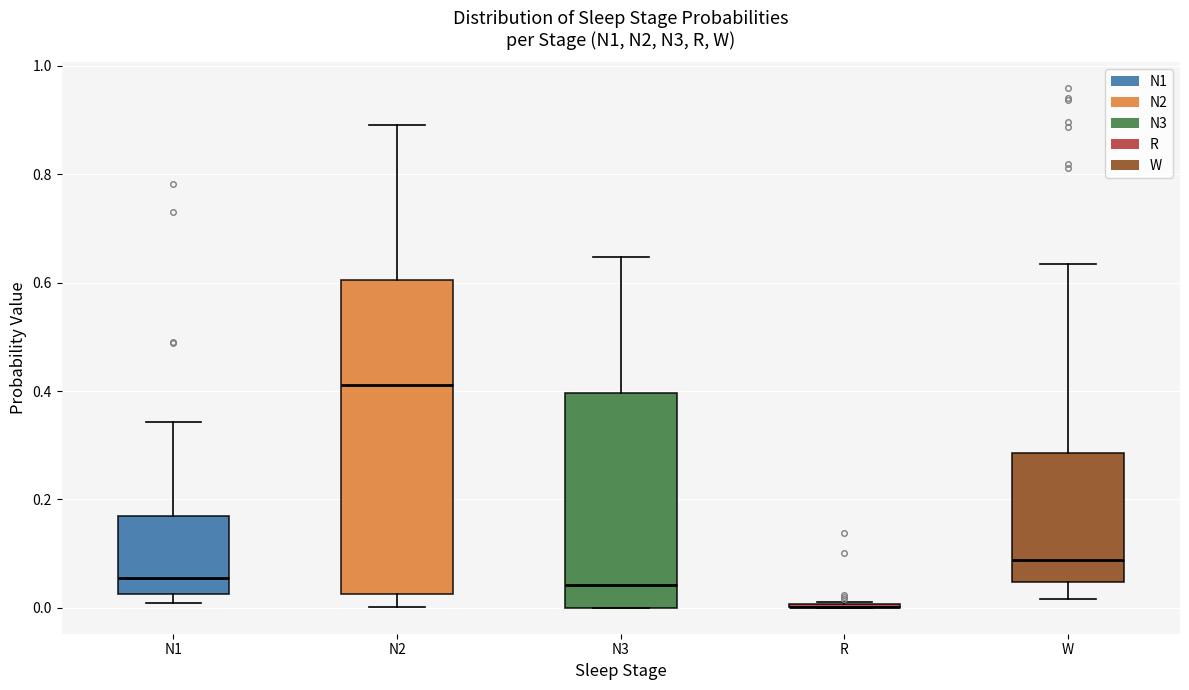

Reading left to right, transcribe this box plot: for each box, give where its median line is, the range the box spans, and where its two whiskers end, as read against the y-axis. The values are not printed on the chart, so give them approximately, as read against the axis.

N1: median 0.06, box 0.02 to 0.16, whiskers 0.00 to 0.34
N2: median 0.42, box 0.02 to 0.60, whiskers 0.00 to 0.90
N3: median 0.04, box 0.00 to 0.40, whiskers 0.00 to 0.64
R: box collapsed to a line at 0.00, whiskers 0.00 to 0.02
W: median 0.08, box 0.04 to 0.28, whiskers 0.02 to 0.64